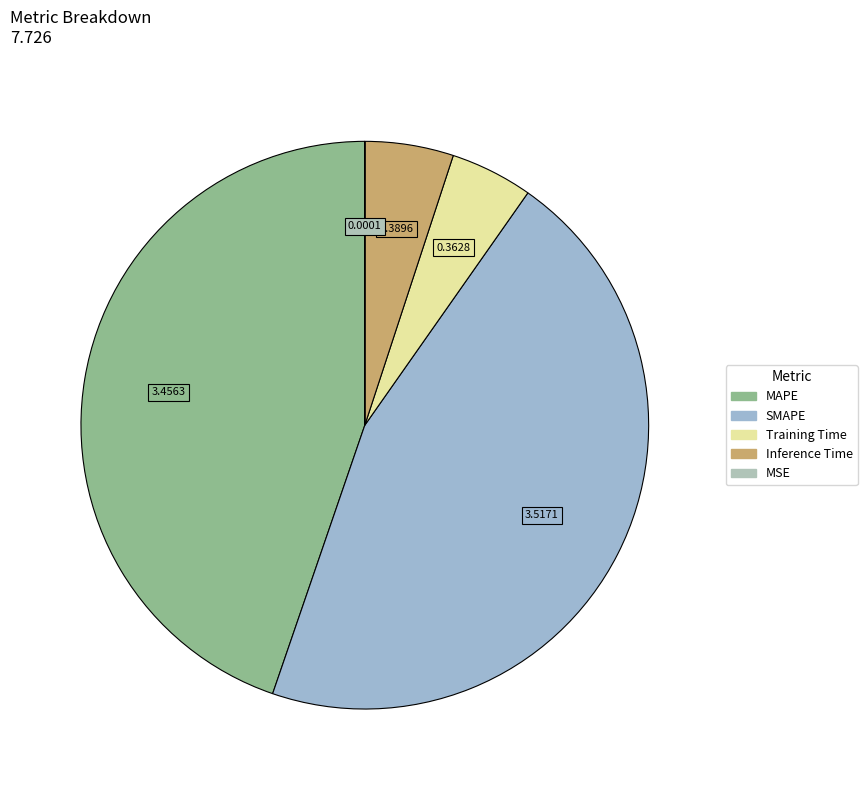

To the nearest percent, what is the difference between the Training Time and MAPE slice percentages?

40%